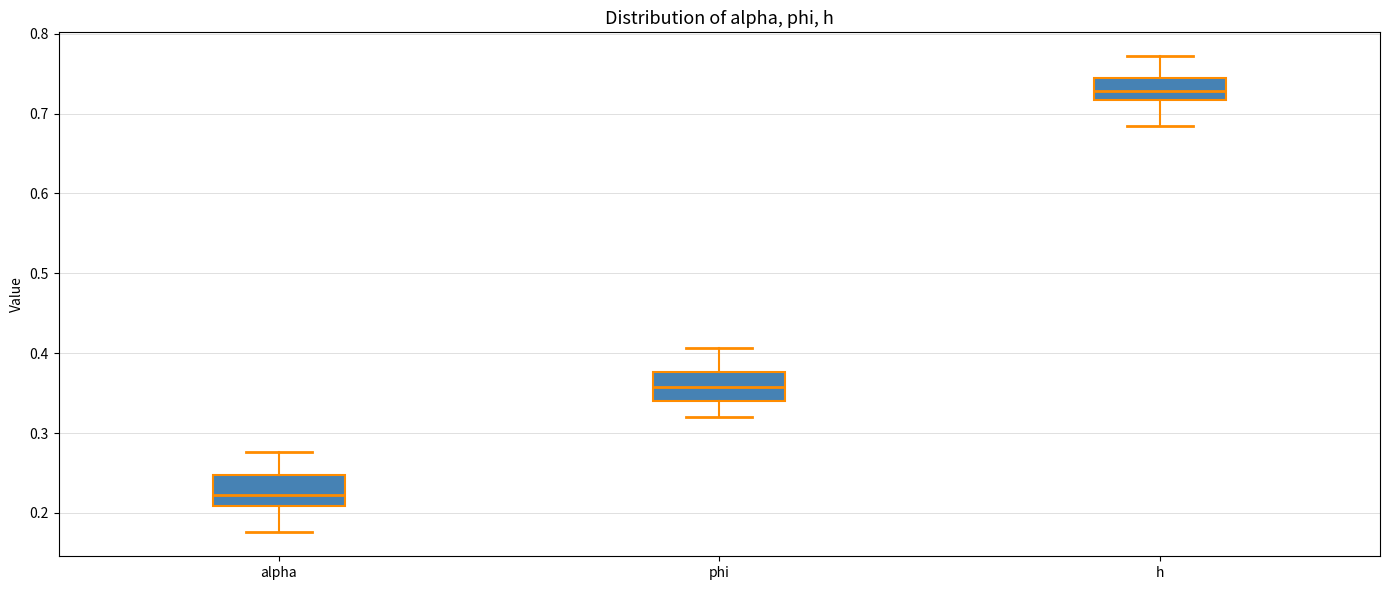

Which box's median line is the highest?

h